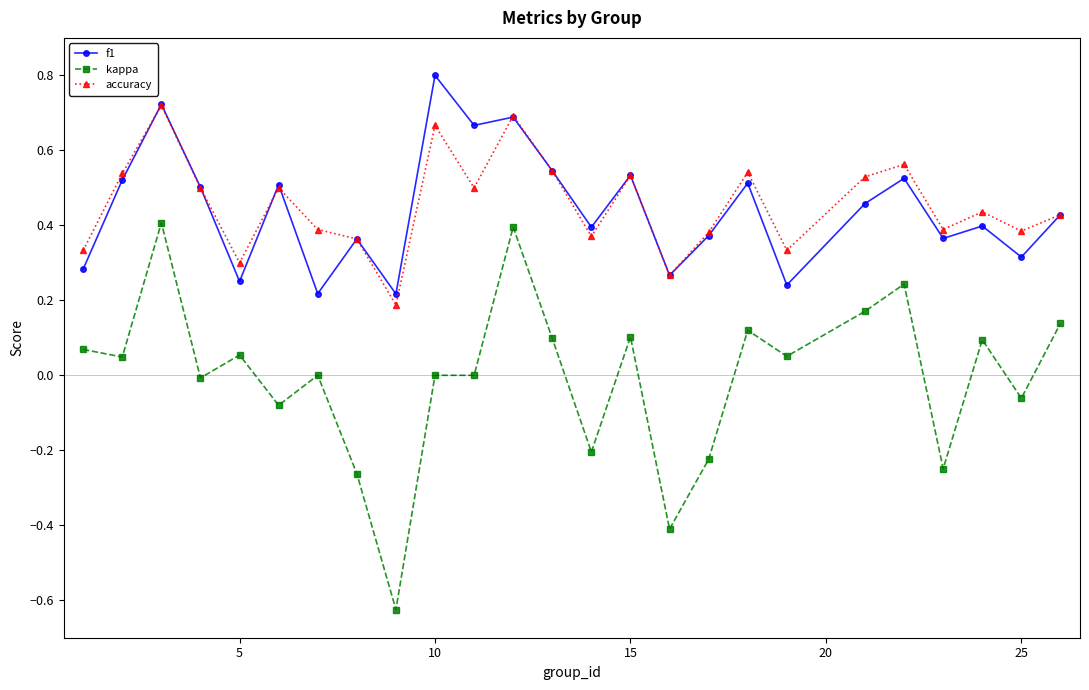

What are all the series names shown in the legend?

f1, kappa, accuracy